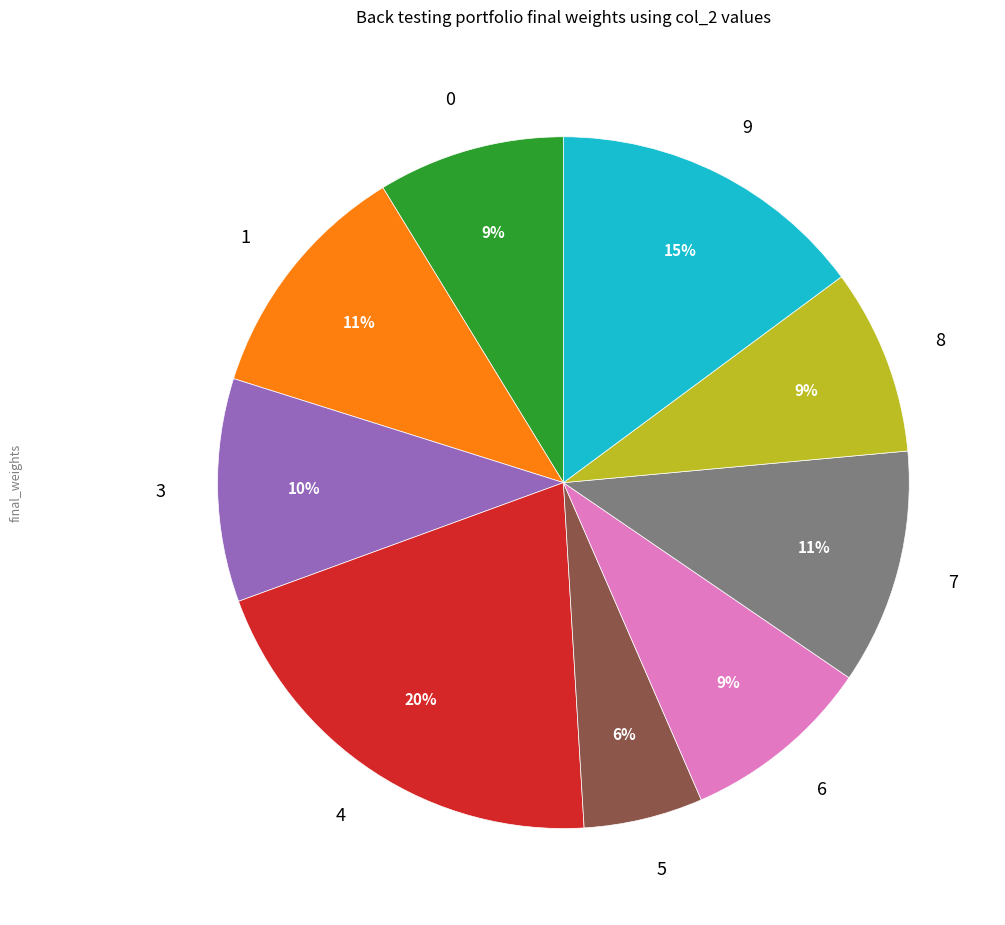

To the nearest percent, what is the average slice percentage?

11%